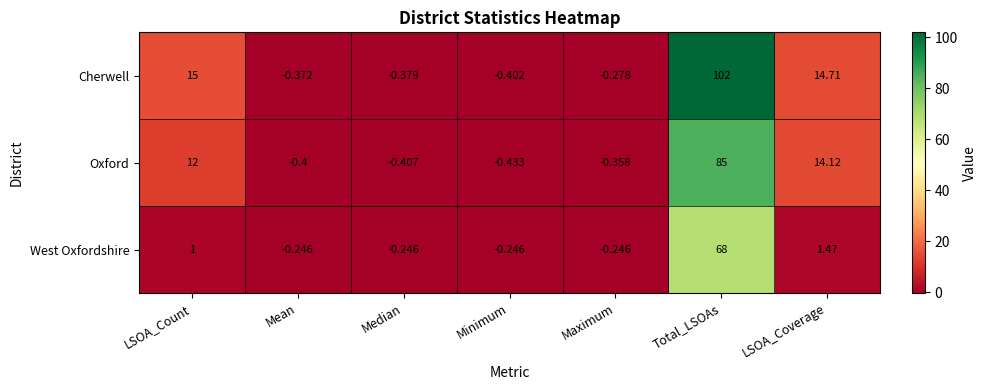

Rank the series at Median from lowest to highest value.

Oxford, Cherwell, West Oxfordshire